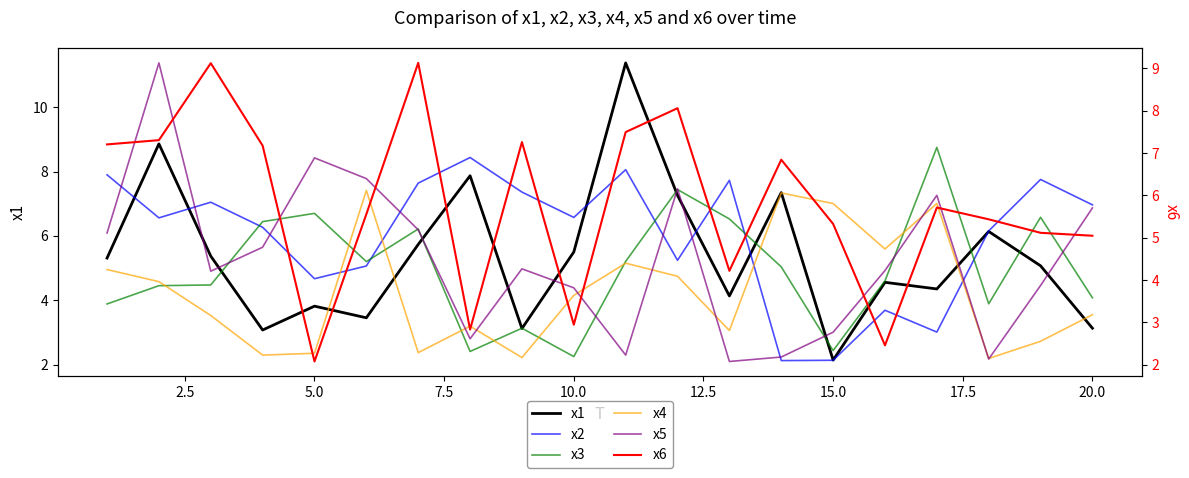

Does the chart have visible grid lines?

No